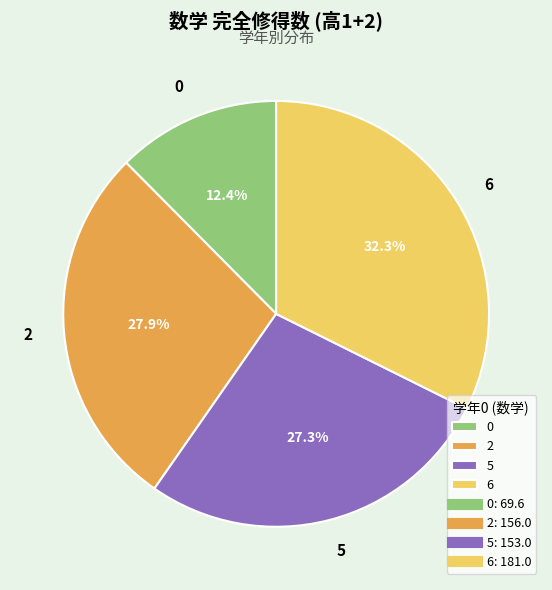

Is the sum of 2 and 0 greater than half?

No